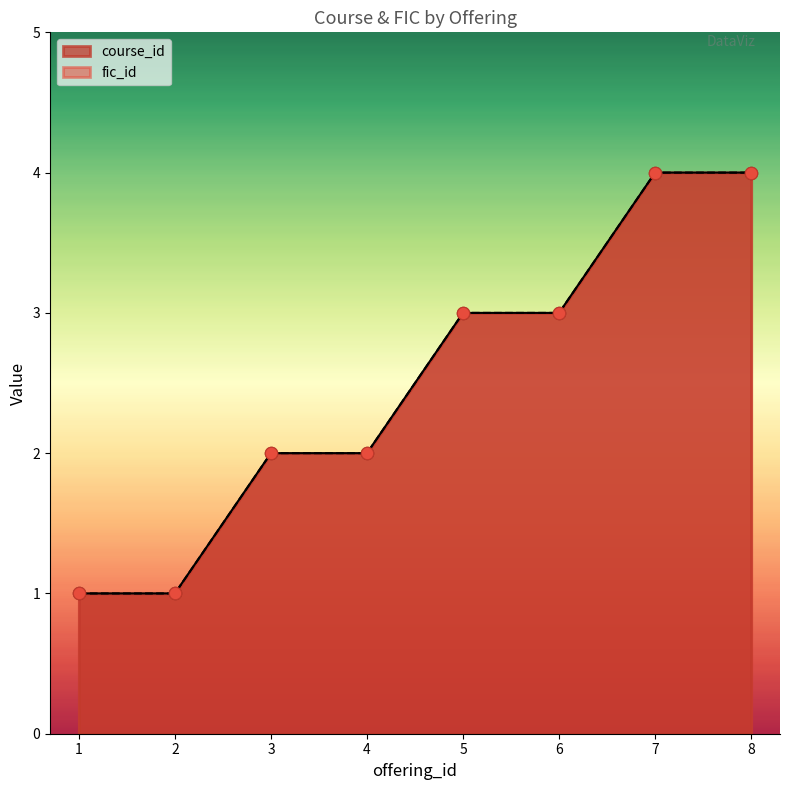

At how many categories does at least one series exceed 1?

6